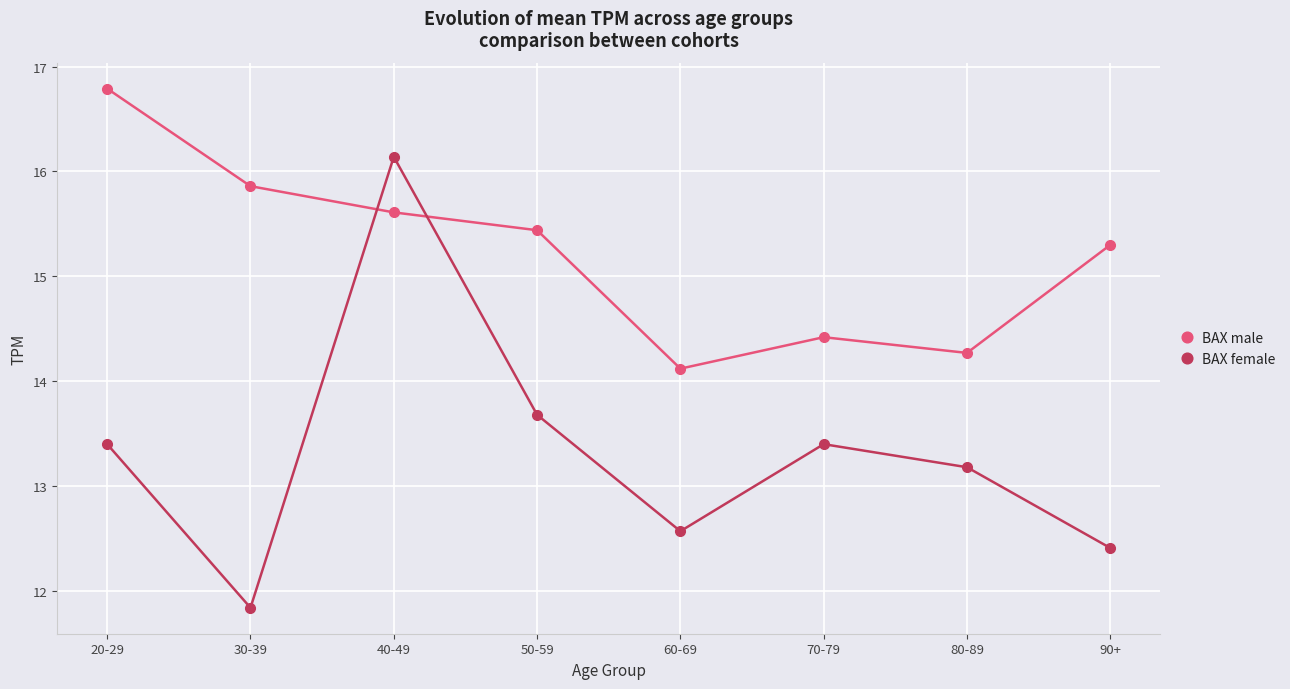

How many categories are shown in the chart?

8